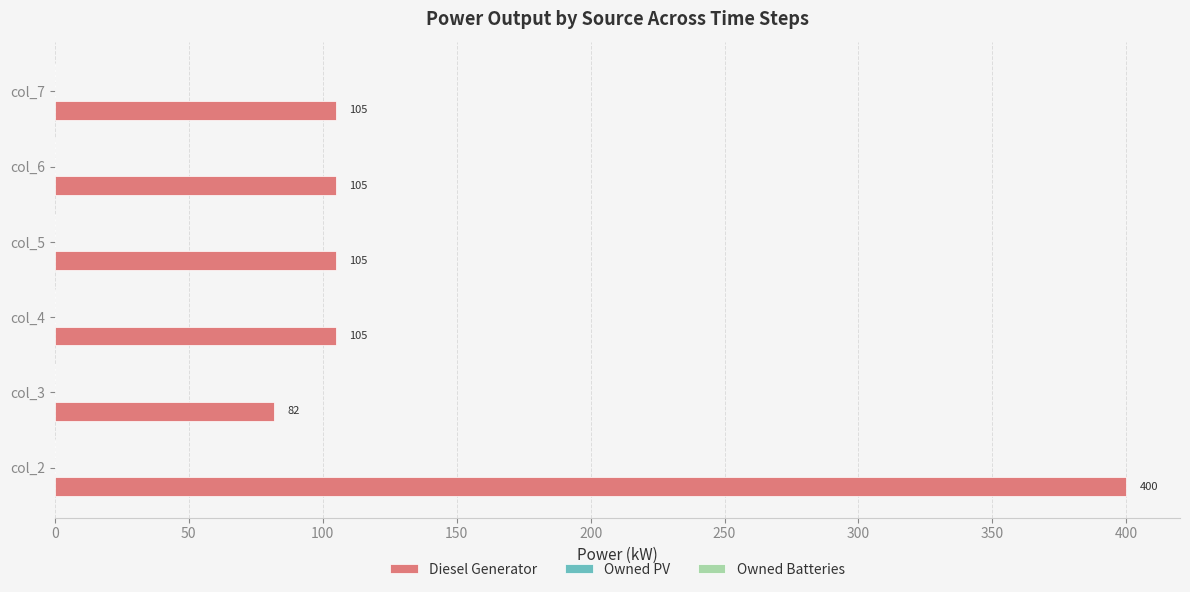

What is the difference between the values at col_2 and col_3?

318